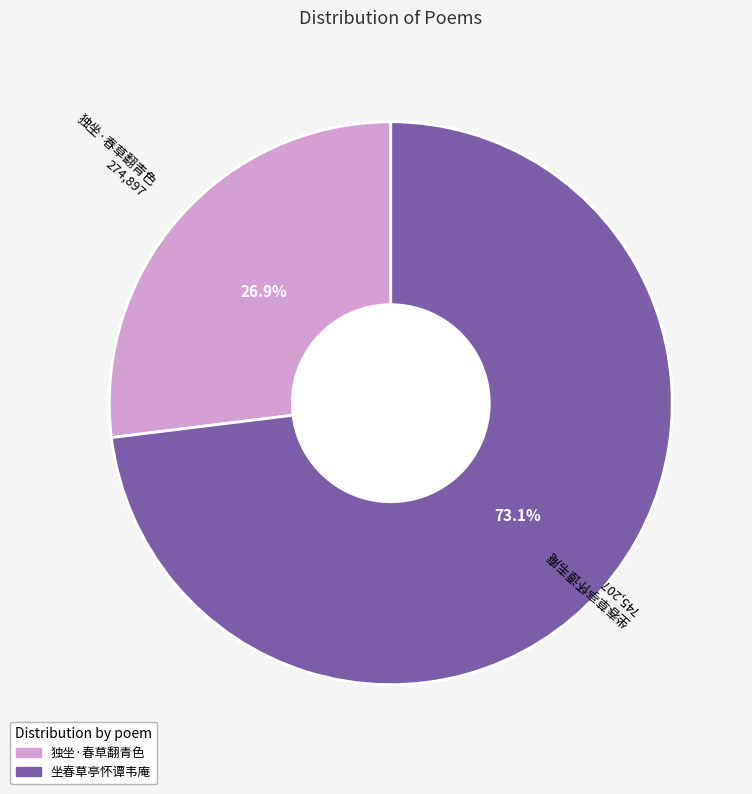

To the nearest percent, what portion does 独坐·春草翻青色 represent?

27%